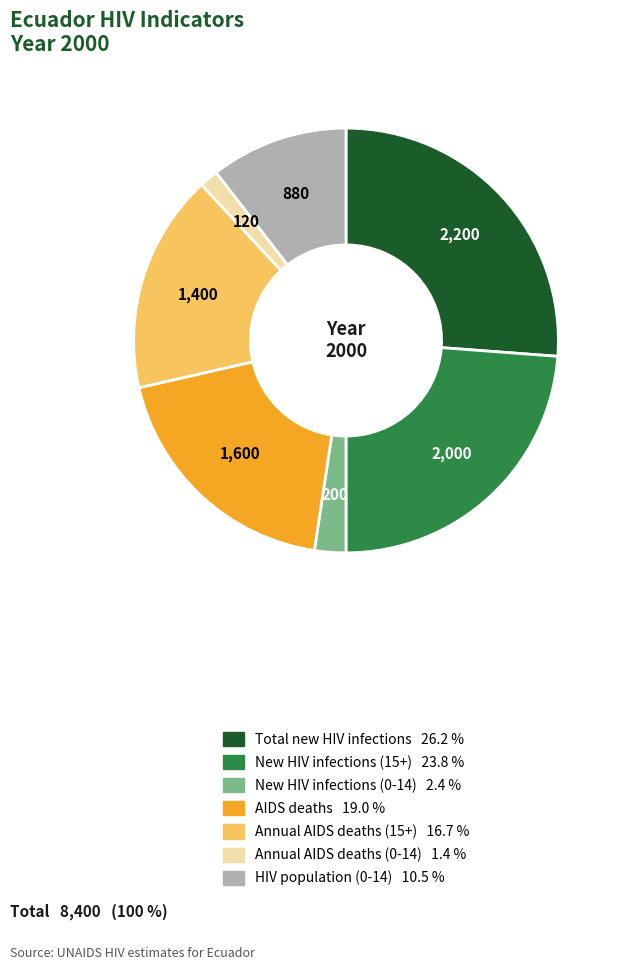

Is Total new HIV infections the majority of the pie?

No